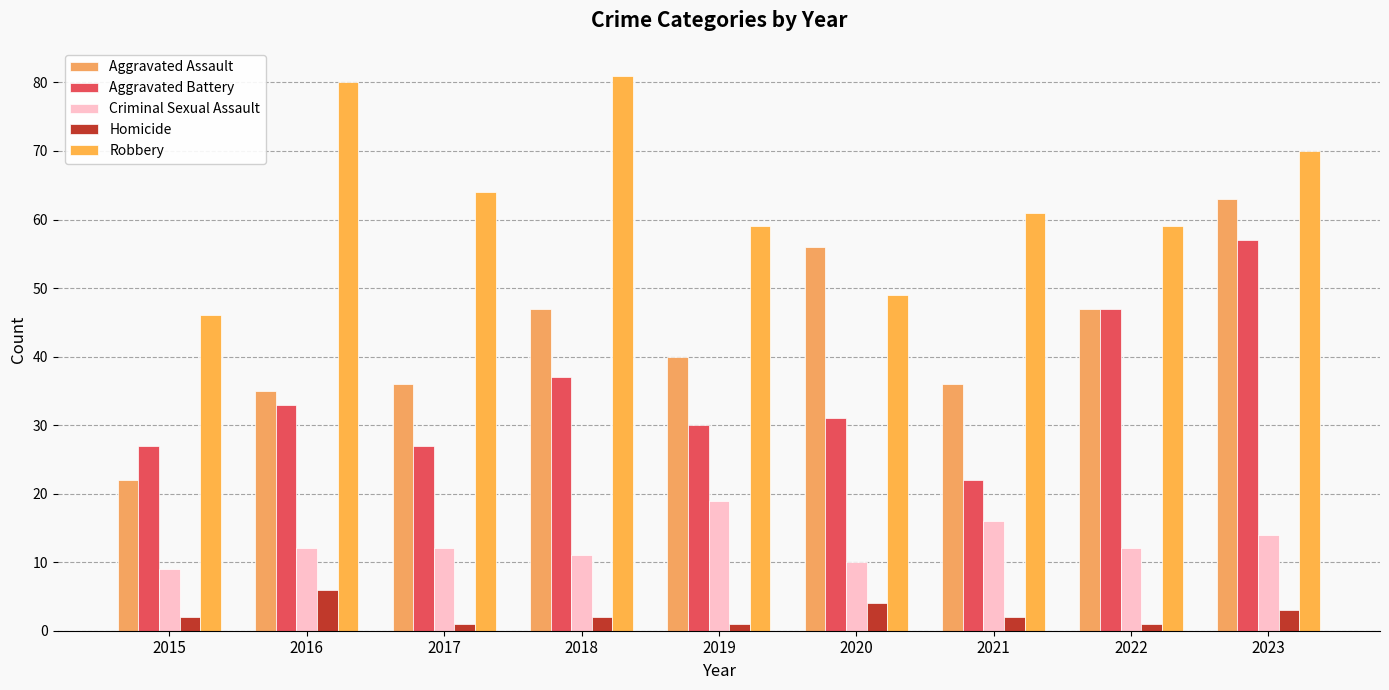

How many categories are shown in the chart?

9